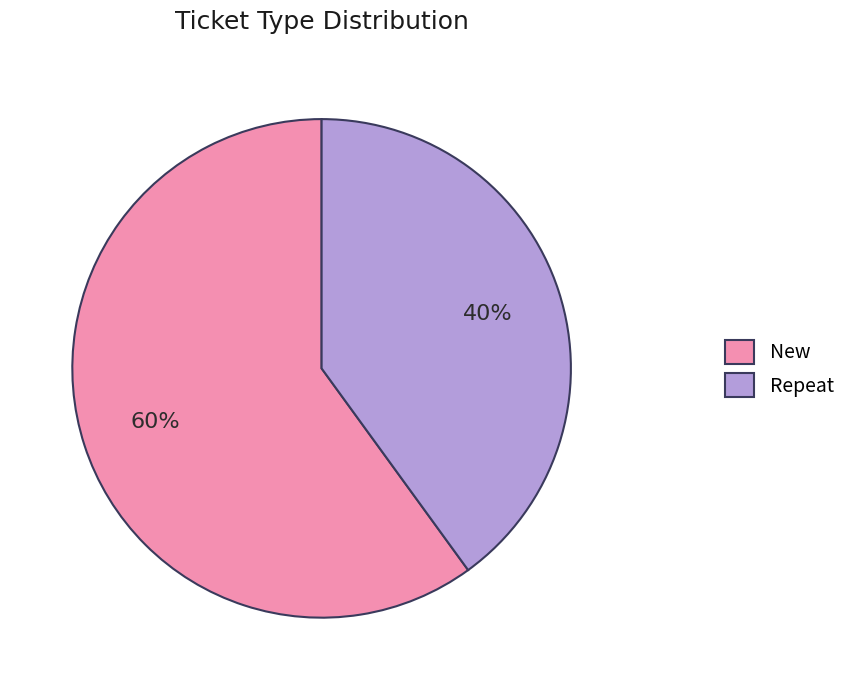

Does Repeat represent more than half of the total?

No